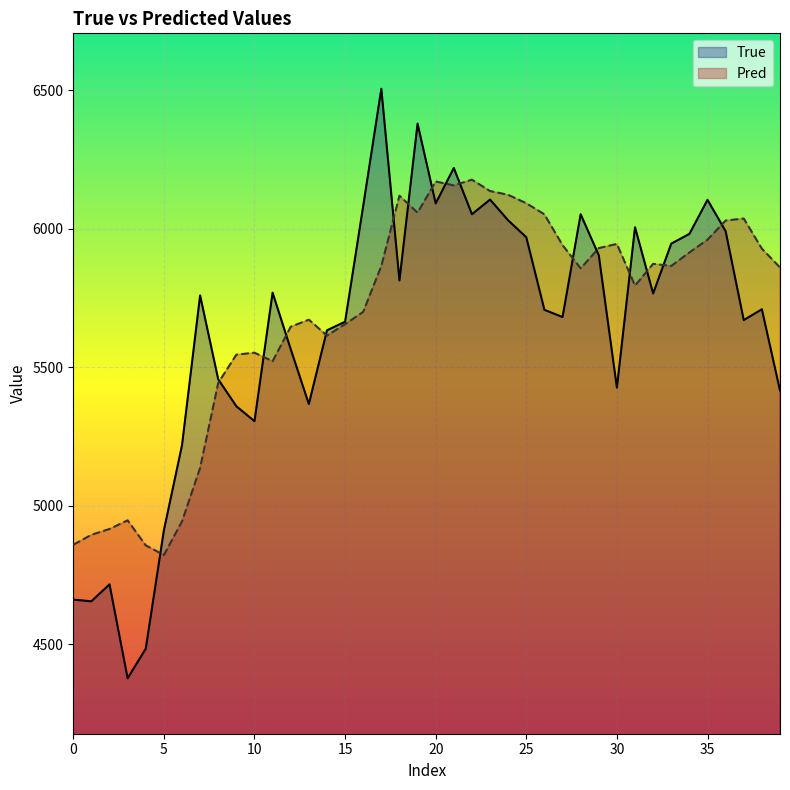

List the series in order of their overall mean, highest first.

Pred, True